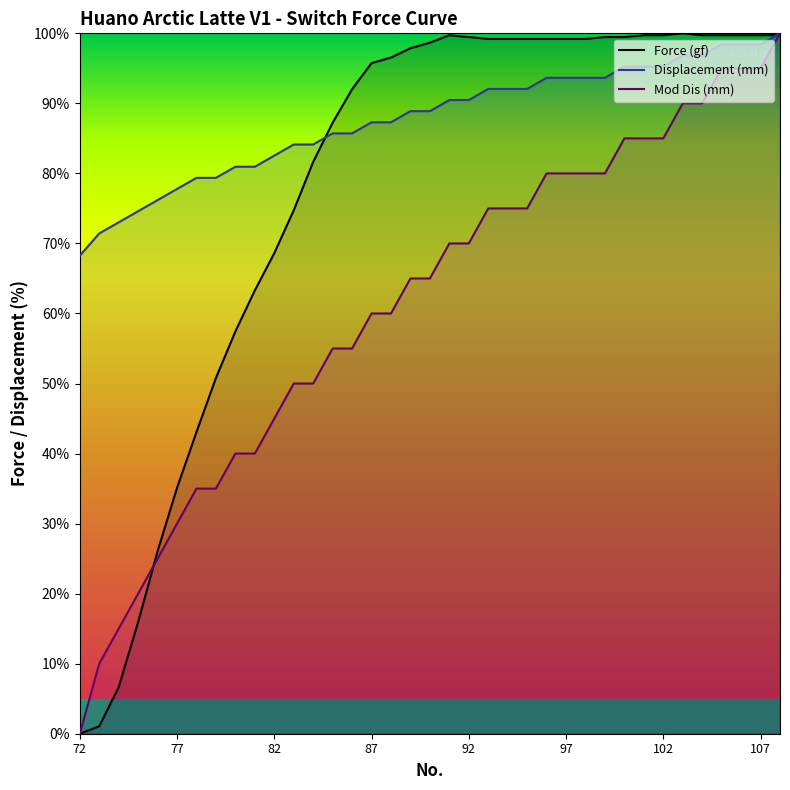

What is the maximum value for Displacement (mm)?

100.0